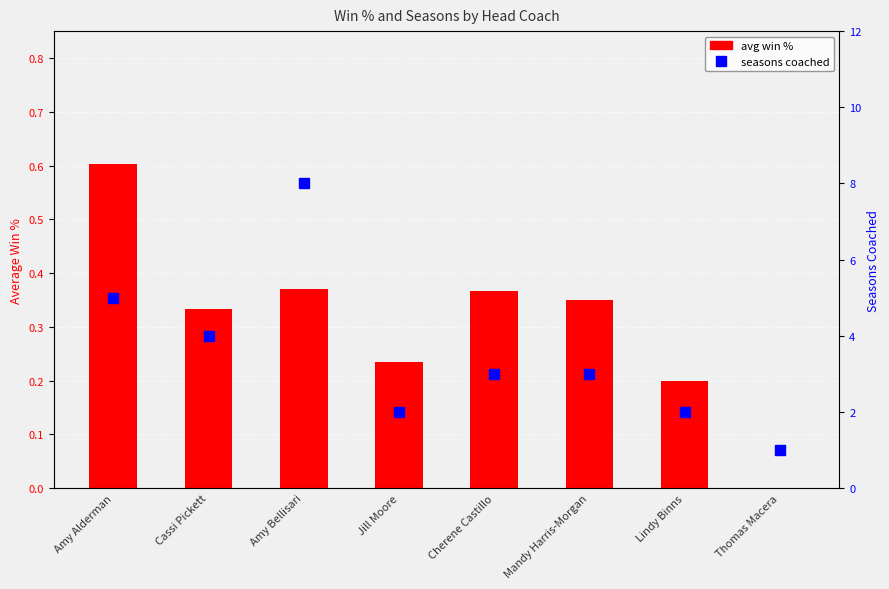

Reading left to right, extract all data points from this chart.

avg win %: 0.6	0.3	0.4	0.2	0.4	0.3	0.2	0.0
seasons coached: 5.0	4.0	8.0	2.0	3.0	3.0	2.0	1.0